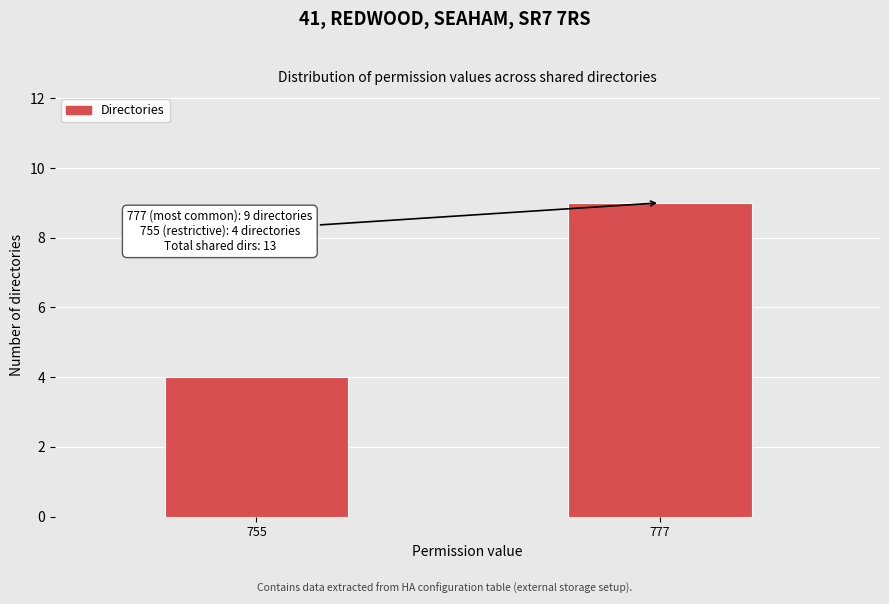

Reading left to right, extract all data points from this chart.

755=4	777=9